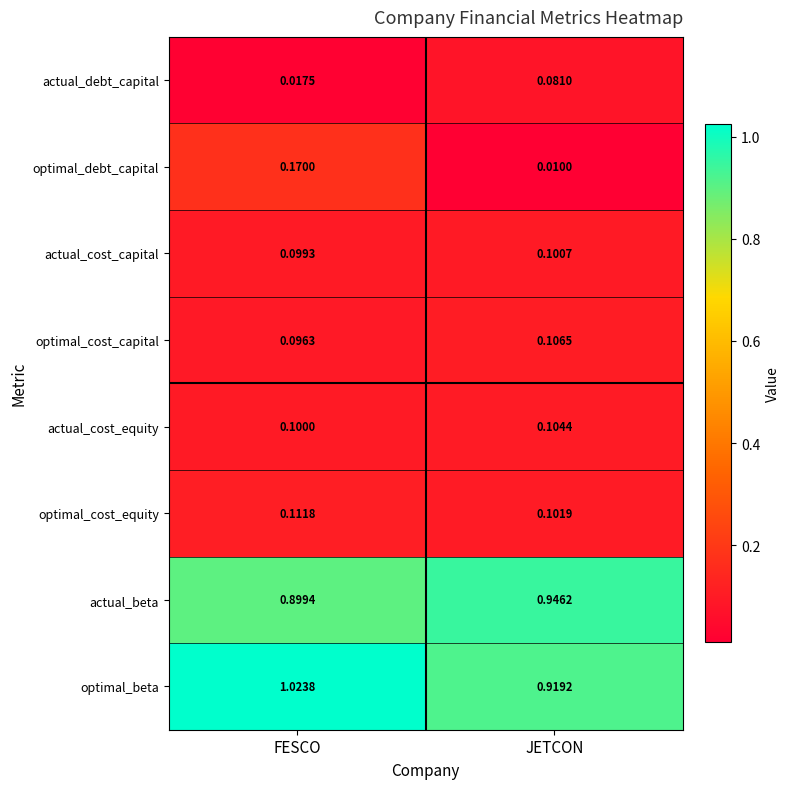

What is the total value across all series at JETCON?

2.4